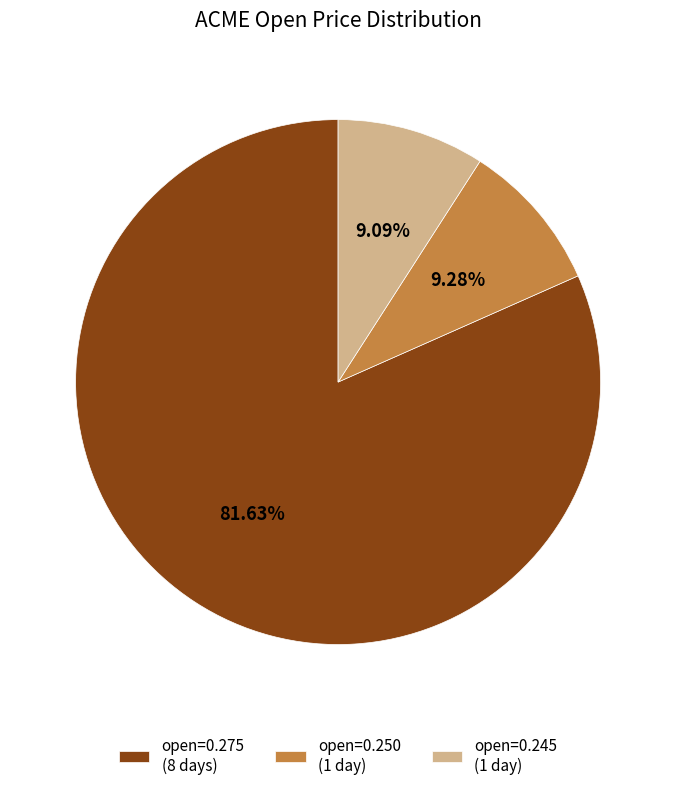

What is the ratio of the value at open=0.275 (8 days) to the value at open=0.245 (1 day)?

9.0